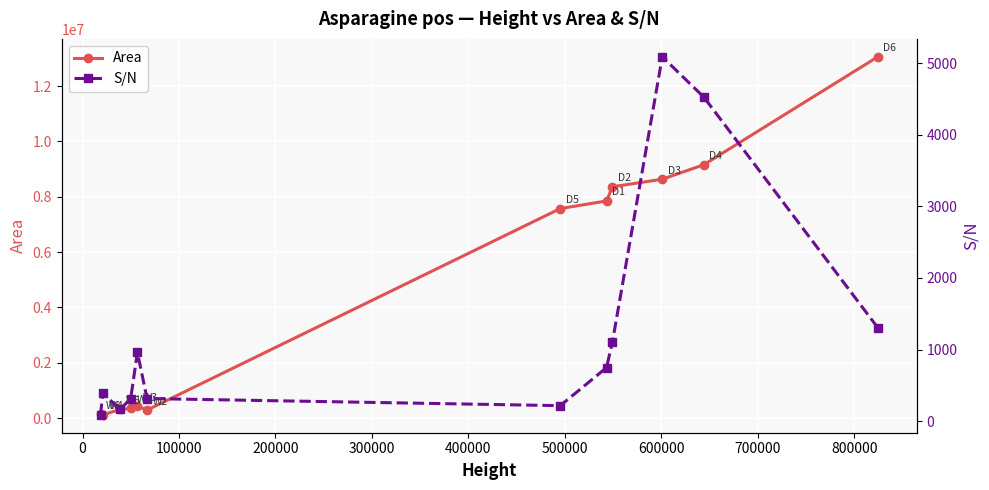

True or false: Area and S/N cross at least once.

False